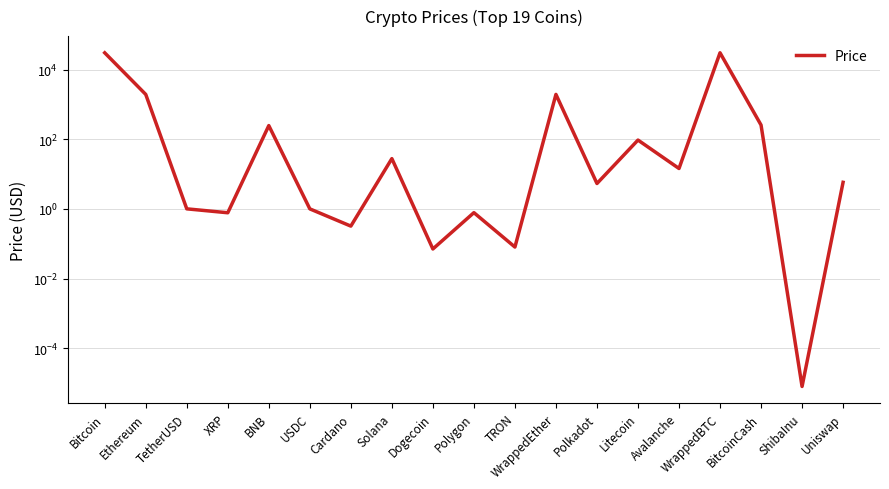

What is the average value?

3433.0